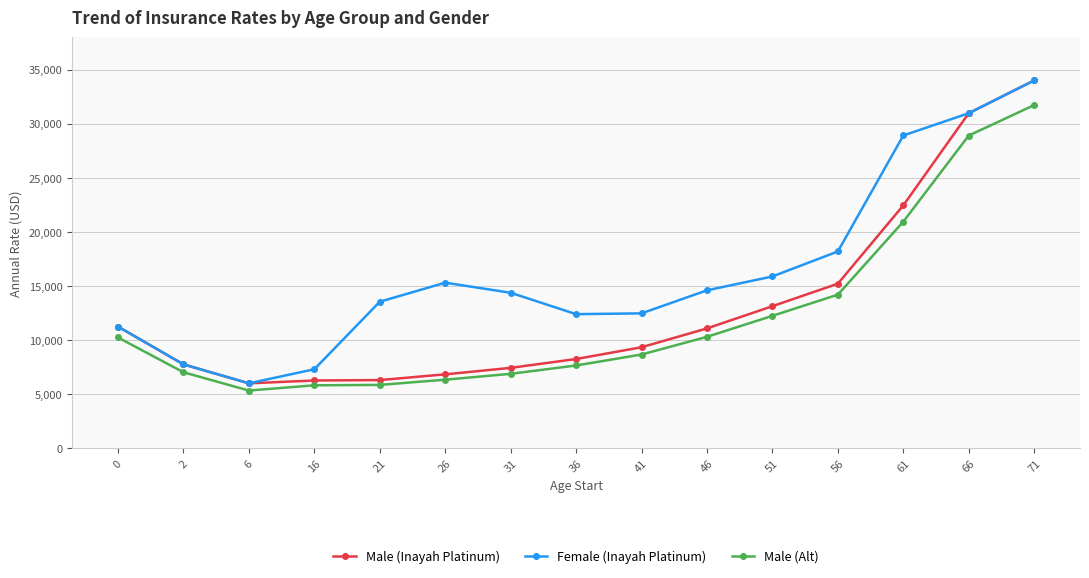

How many lines are shown in the chart?

3